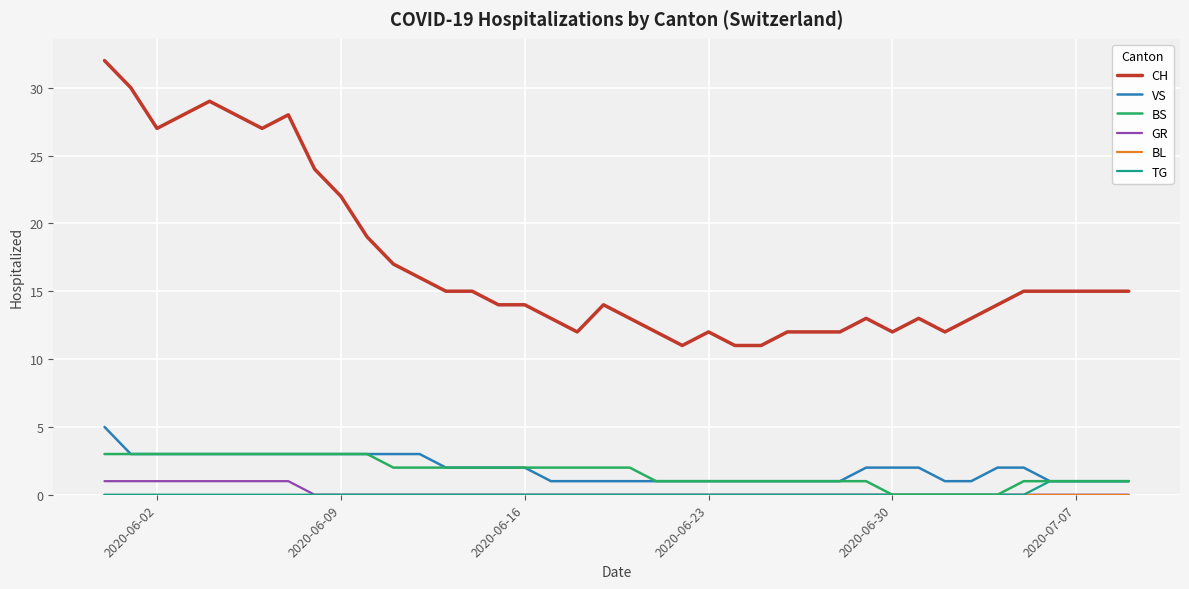

Does the chart display data point markers on the line(s)?

No